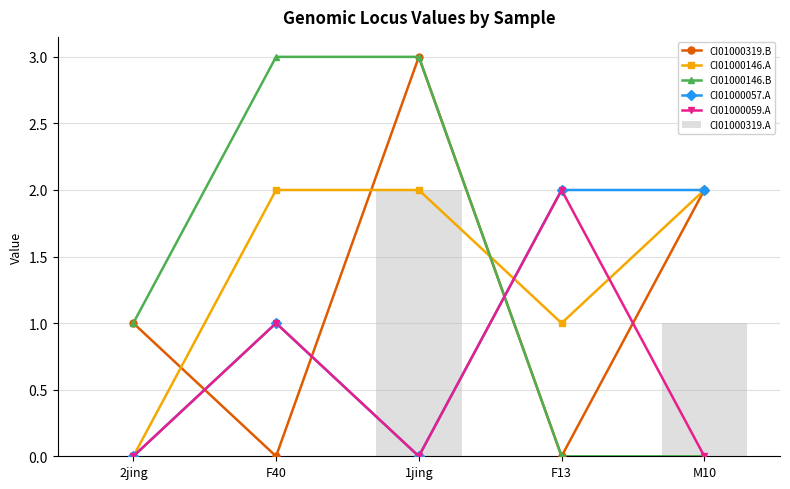

What is the approximate value of CI01000059.A at F40?

1